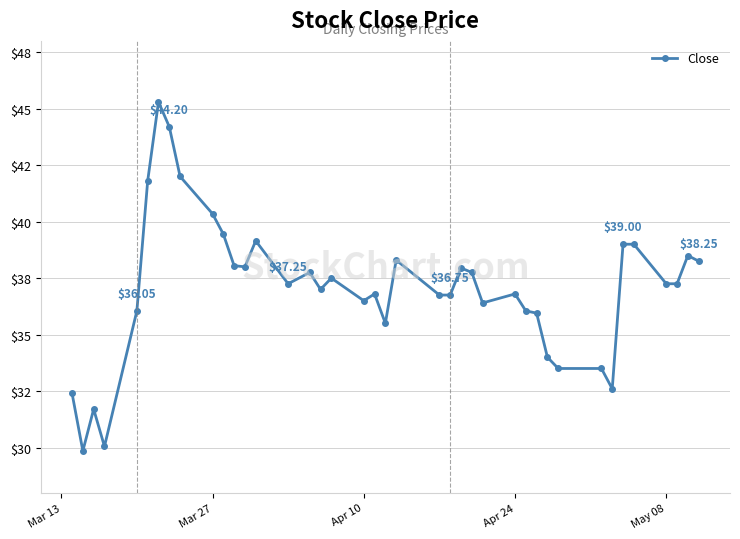

Is this an area chart (filled region under the line)?

No